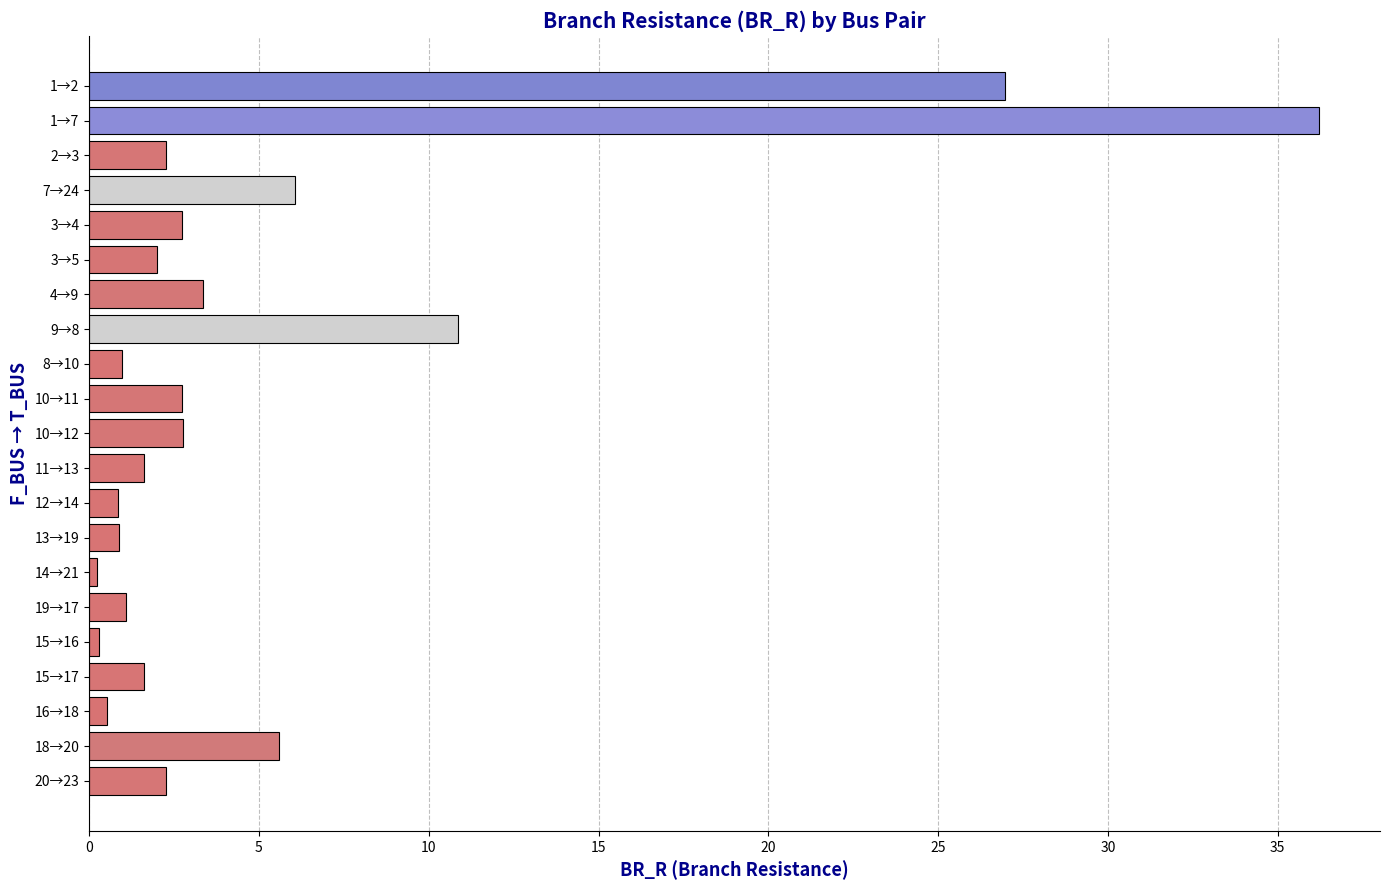

What is the difference between the maximum and minimum values?

36.0